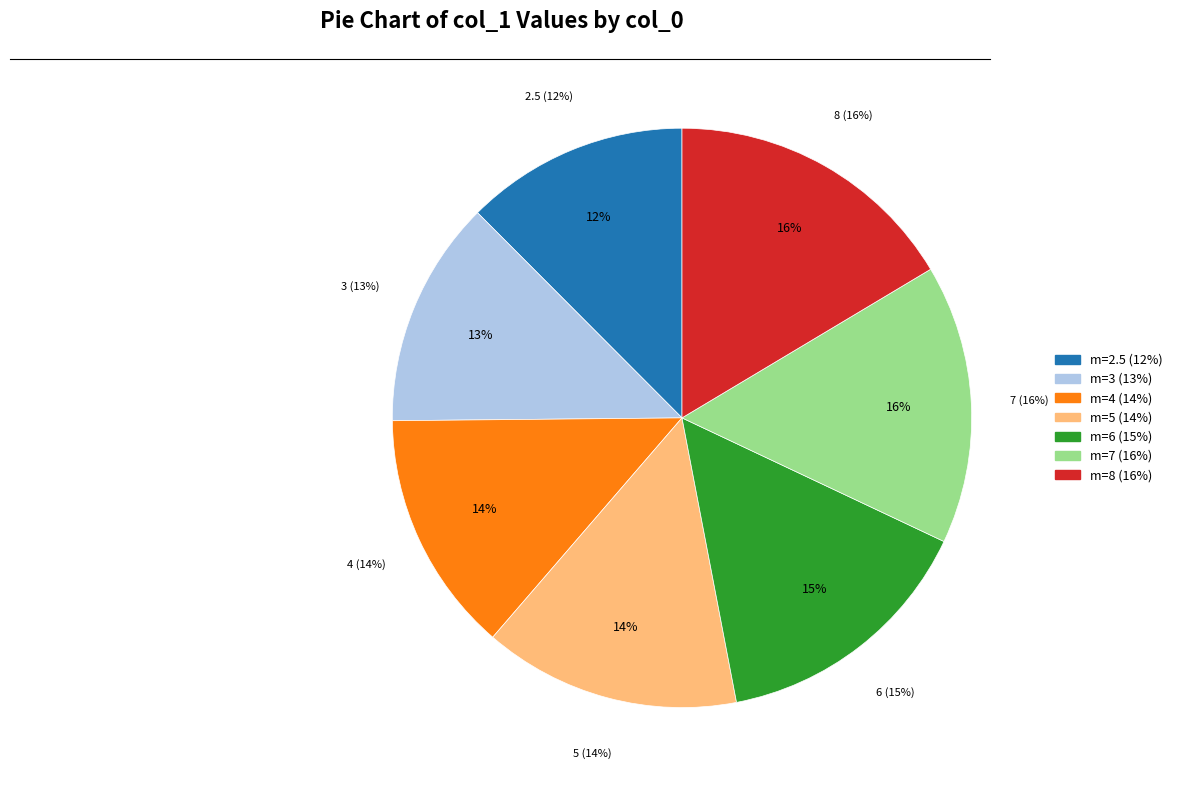

To the nearest percent, what is the difference between the 4 and 6 slice percentages?

1%